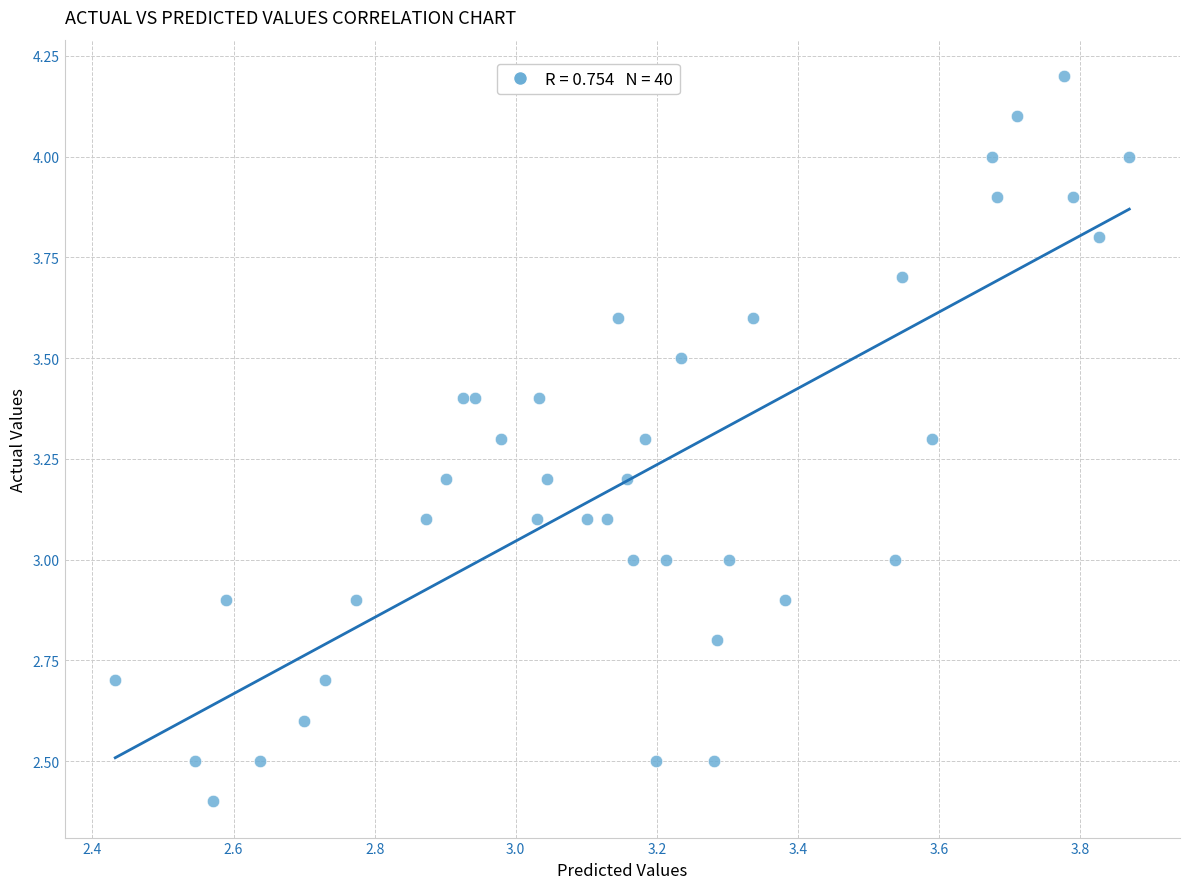

What is the range of Y values (max minus min)?

1.8